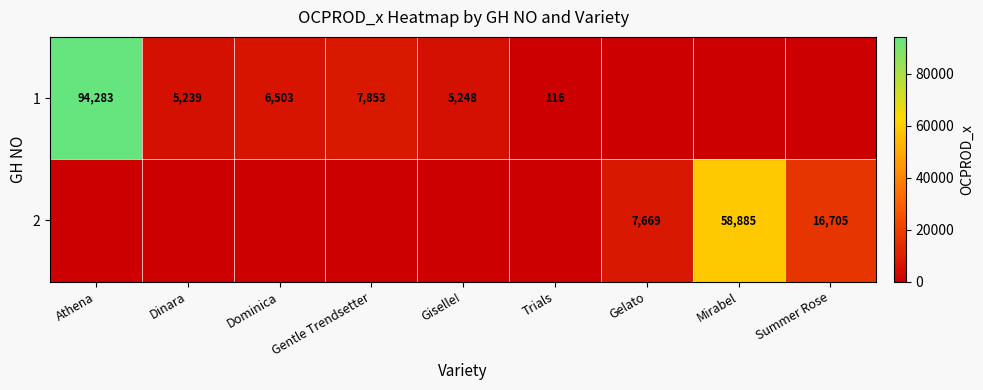

The 1 series shows 8431 at Giselle!. True or false?

False